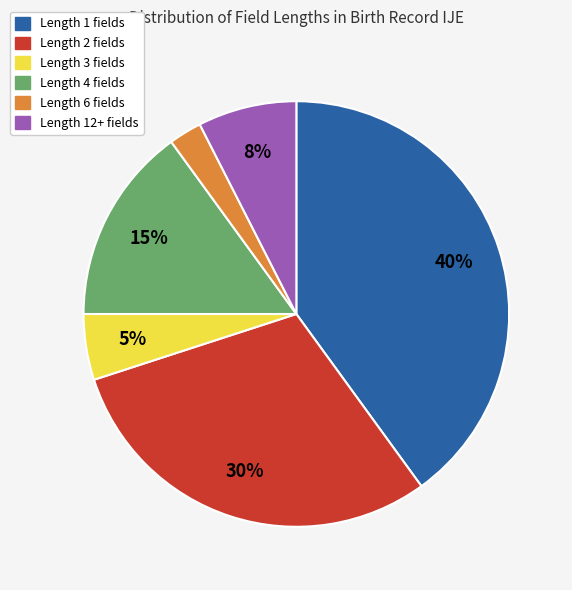

What percentage is the Length 12+ fields slice, to the nearest percent?

7%